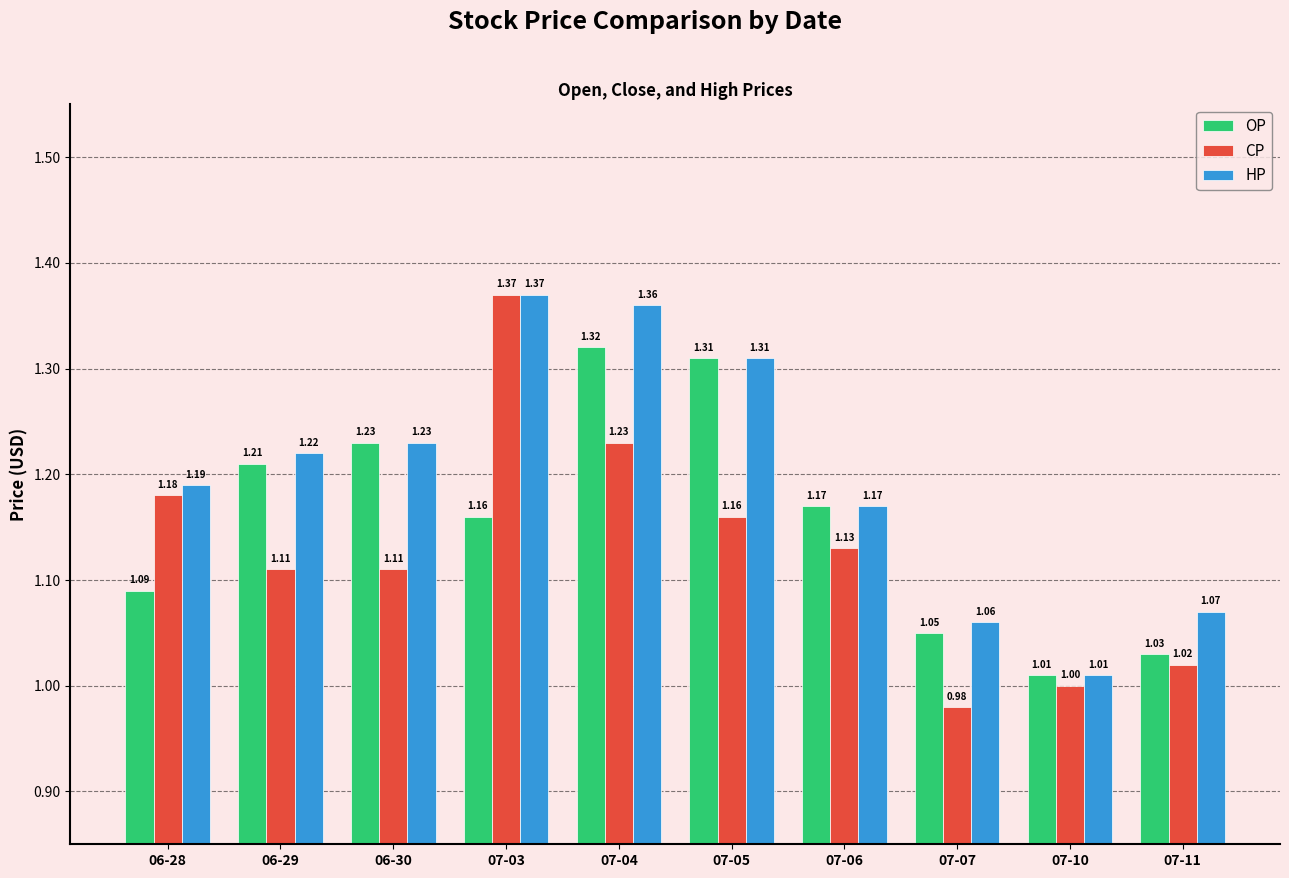

What is the sum of all OP values?

11.6